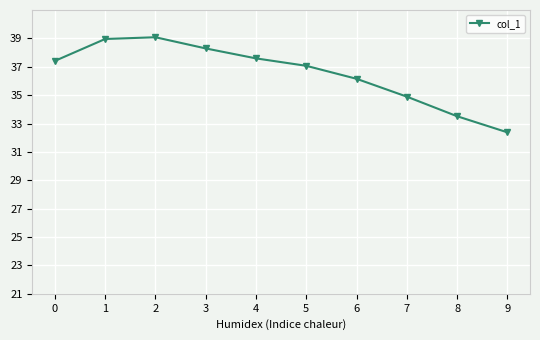

How many lines are shown in the chart?

1